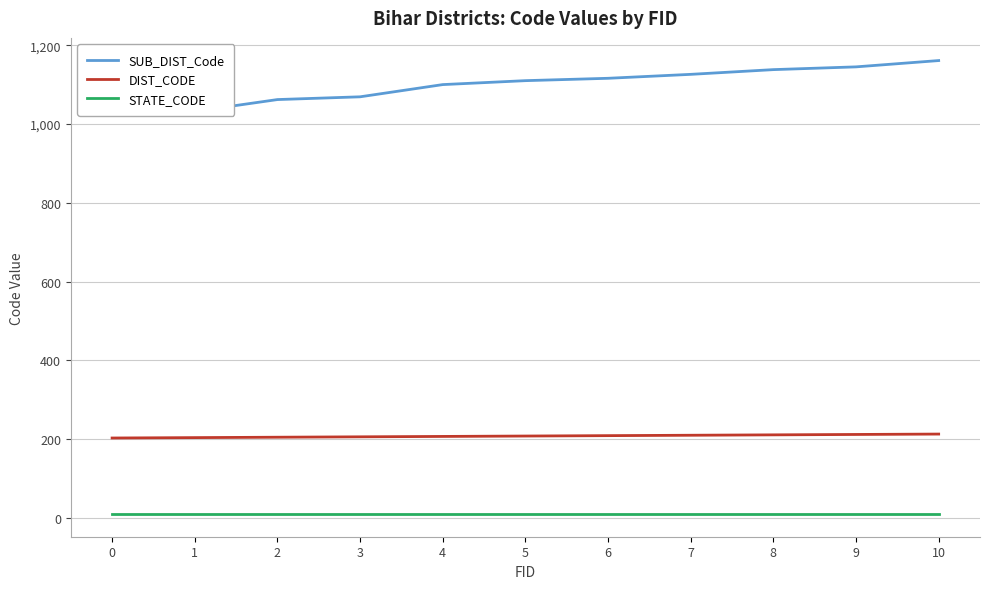

What is the total value across all series at 10?

1384